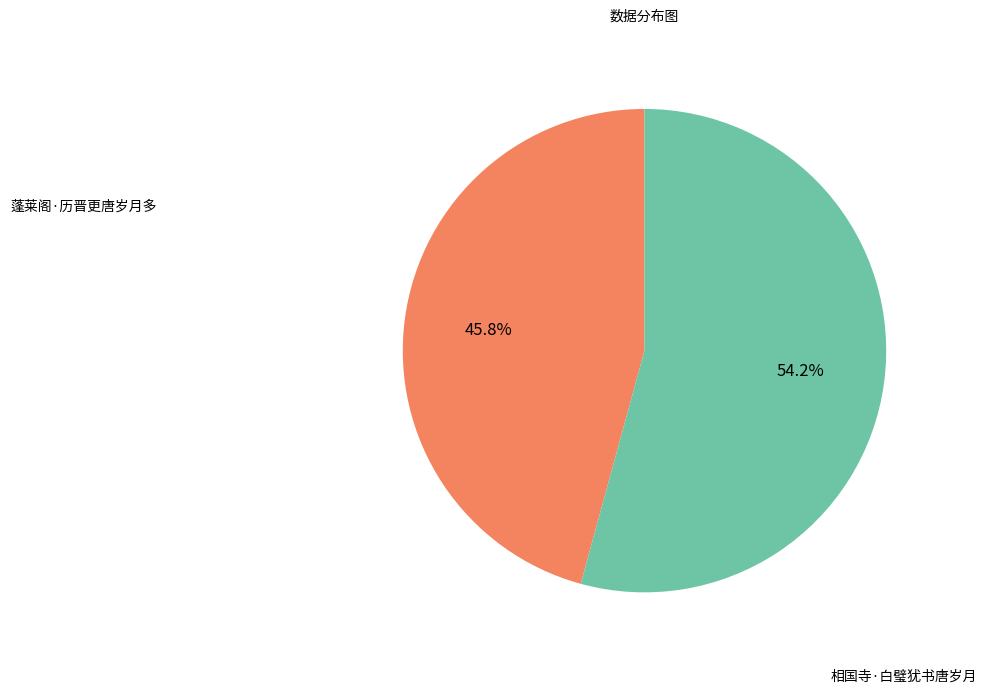

To the nearest percent, what is the difference between the largest and smallest slice percentages?

8%